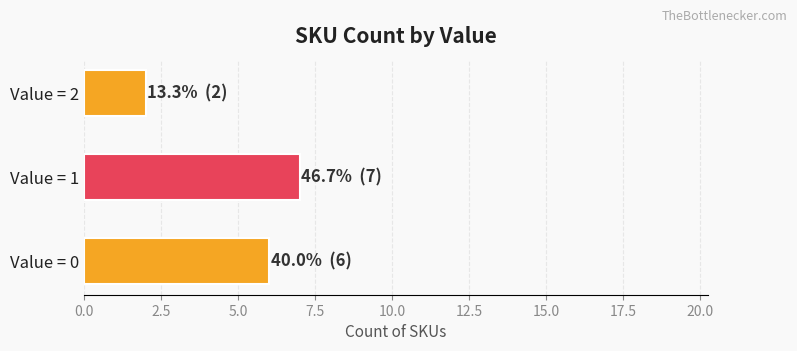

Are the bars horizontal?

Yes